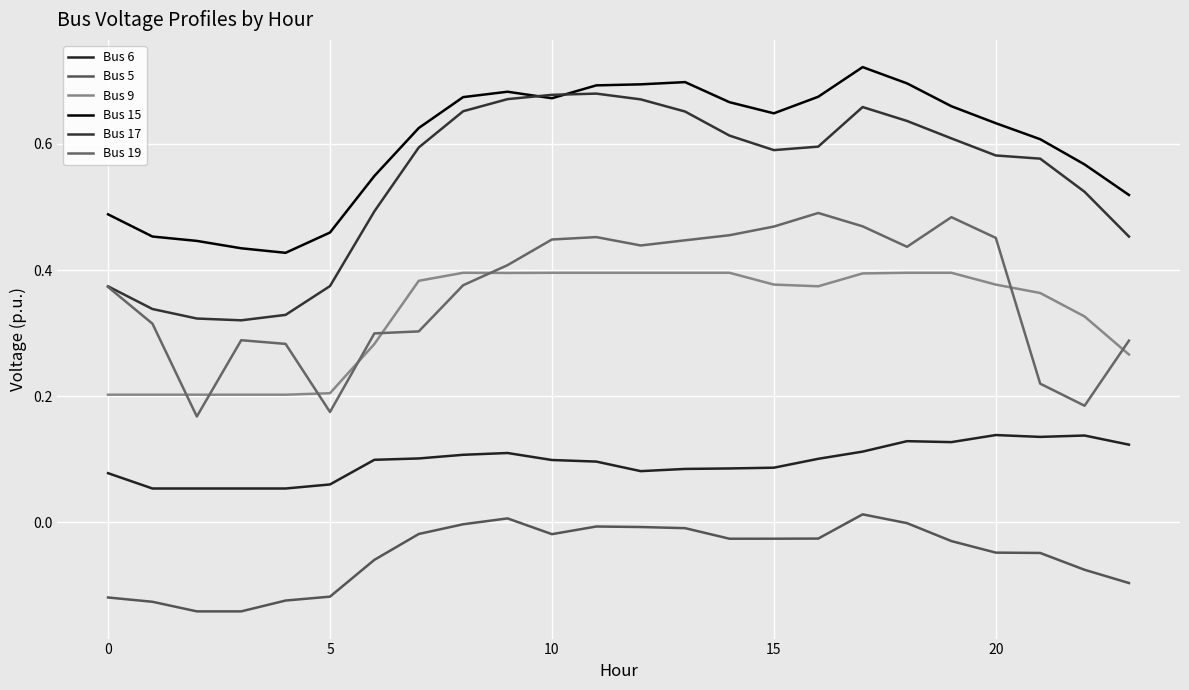

How many lines are shown in the chart?

6